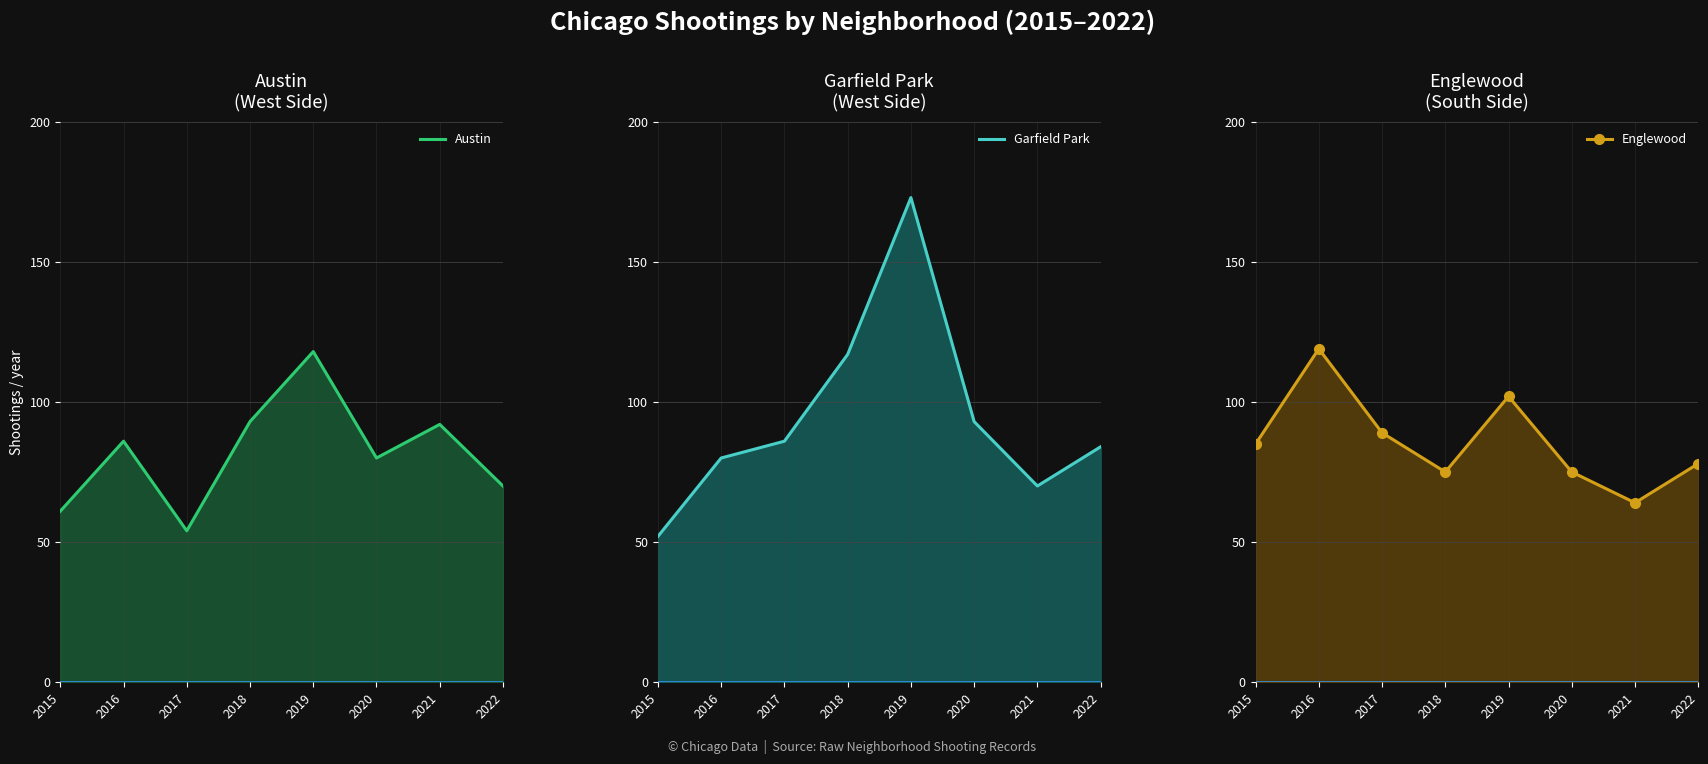

At 2021, list the series in order from smallest to largest.

Englewood, Garfield Park, Austin